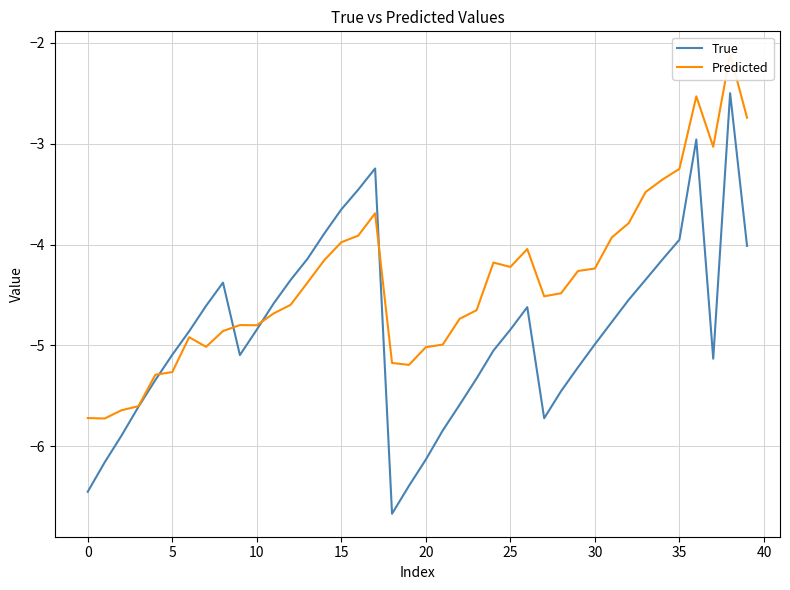

What are all the series names shown in the legend?

True, Predicted